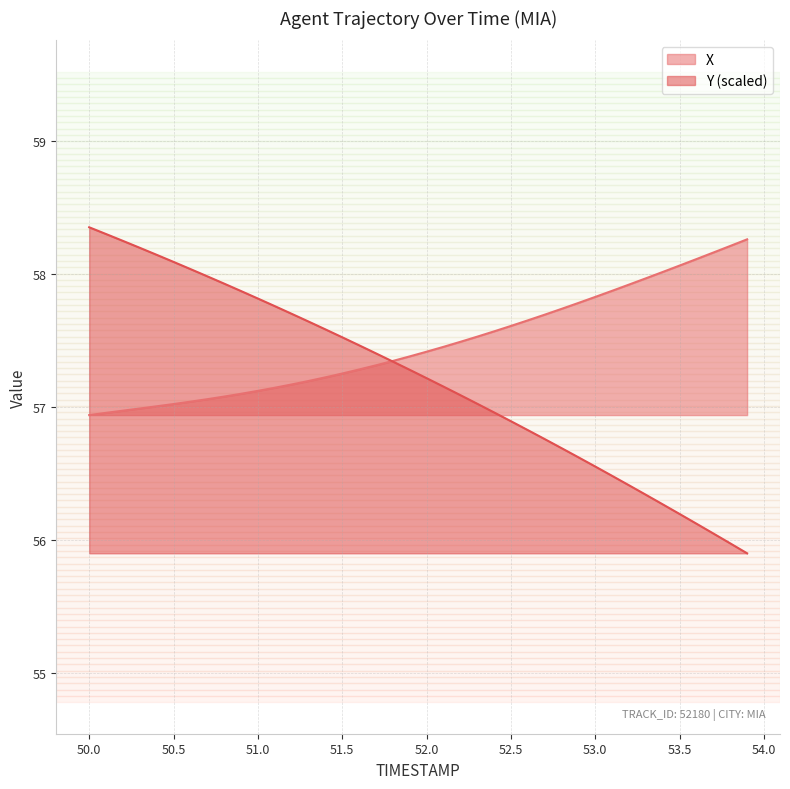

What are all the series names shown in the legend?

X, Y (scaled)